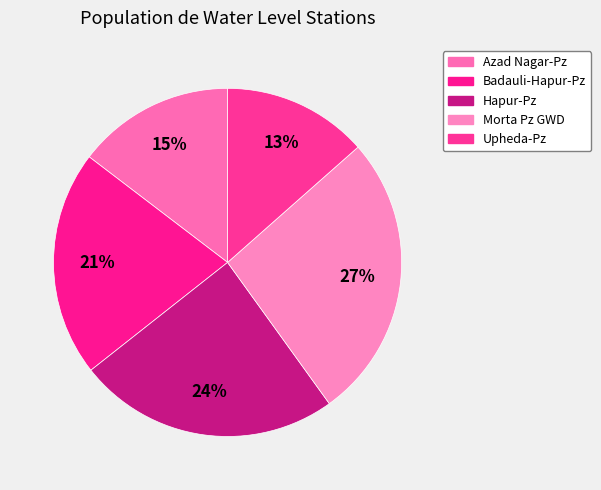

Is it true that Azad Nagar-Pz is 24% of the pie?

False